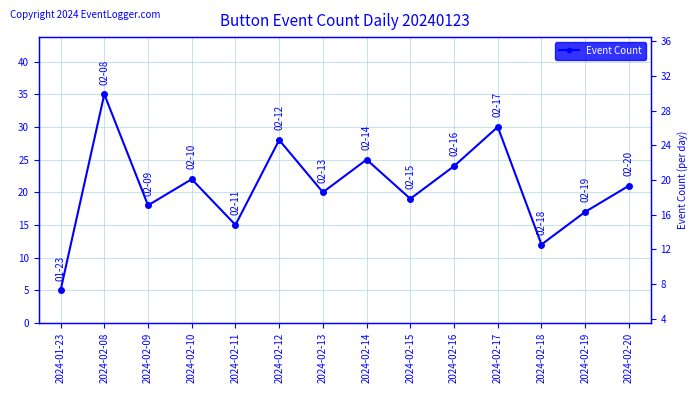

How many values are below 21?

7